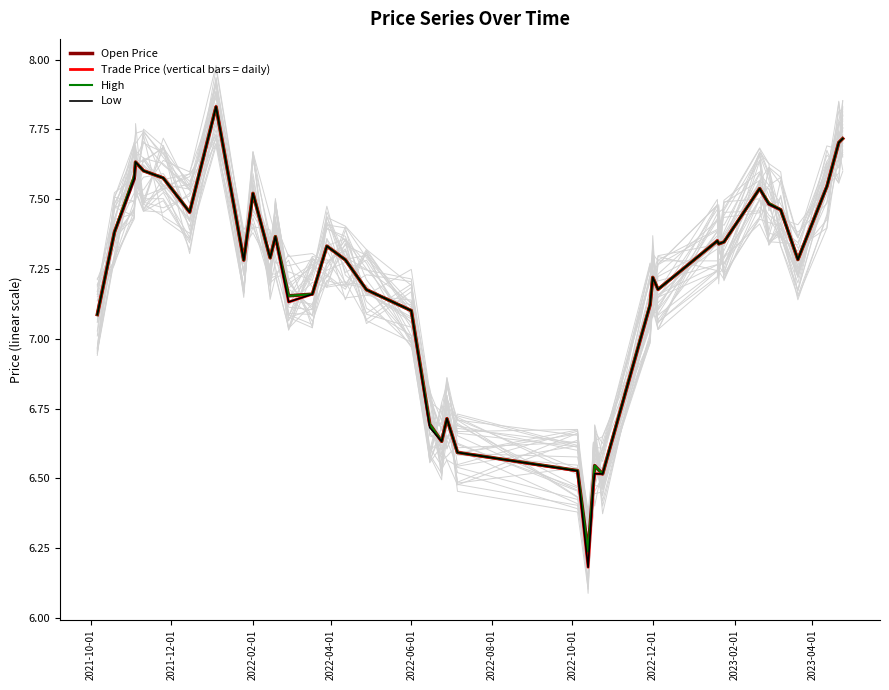

How many data points does each series have?

40